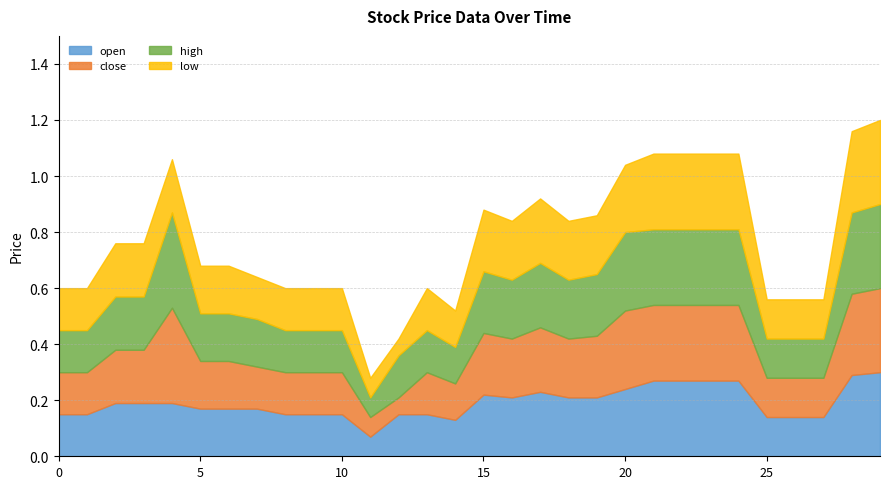

True or false: low has more than 2 interior local peaks.

True